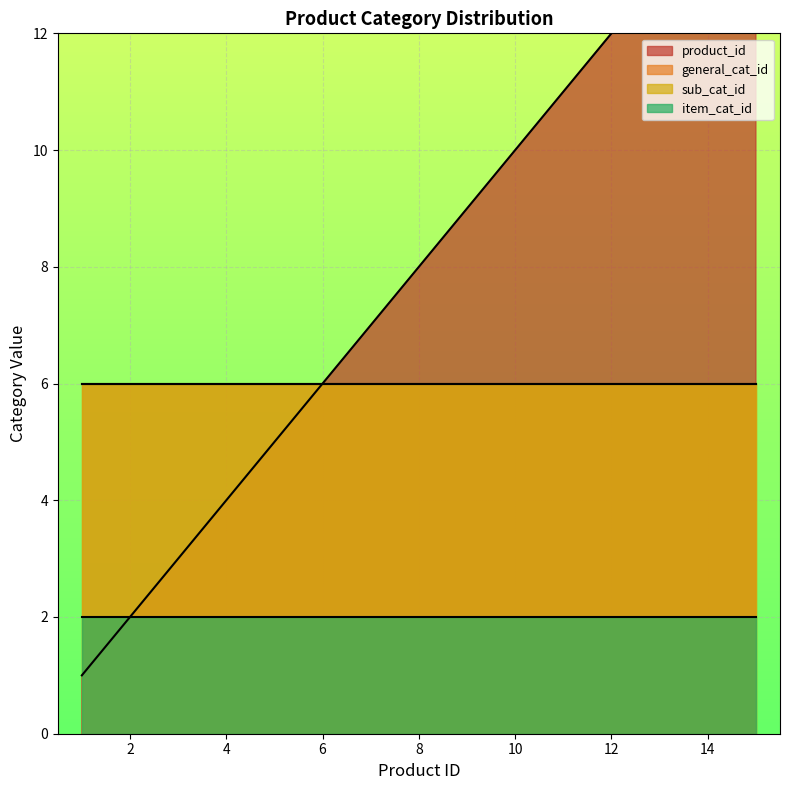

How many series are shown in this chart?

4